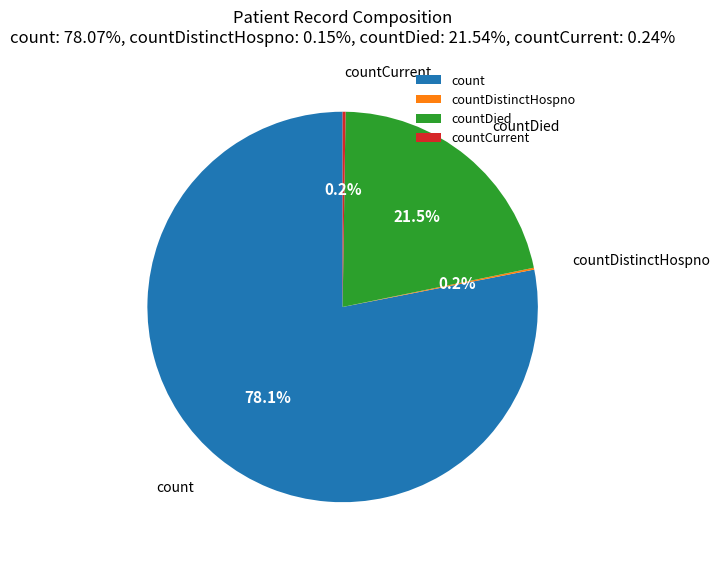

Approximately how many times larger is the value at count compared to countDied?

3.6